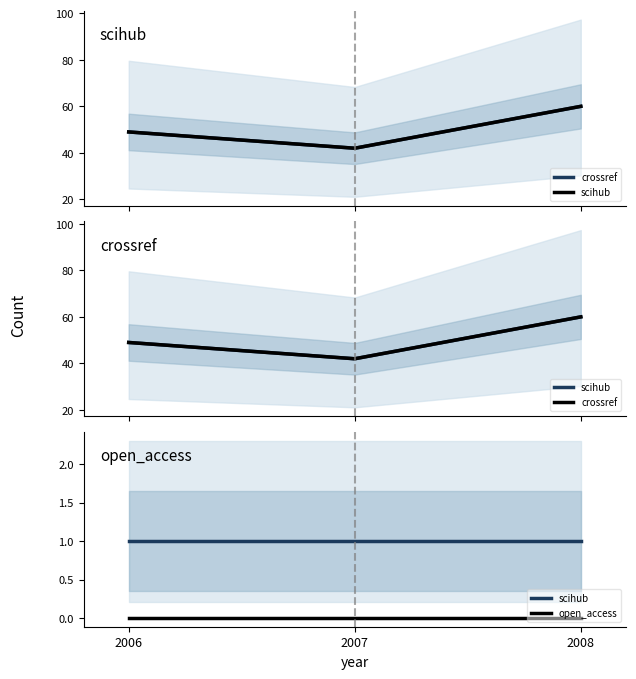

What value does the crossref series have at 2006?

49